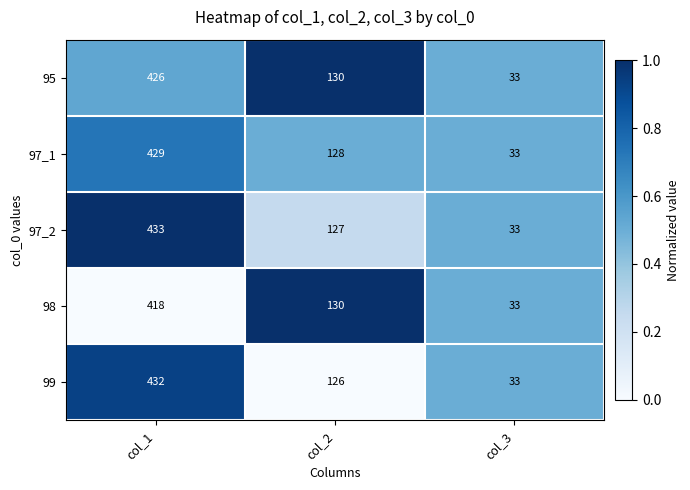

How many 95 values are between 33 and 426?

3